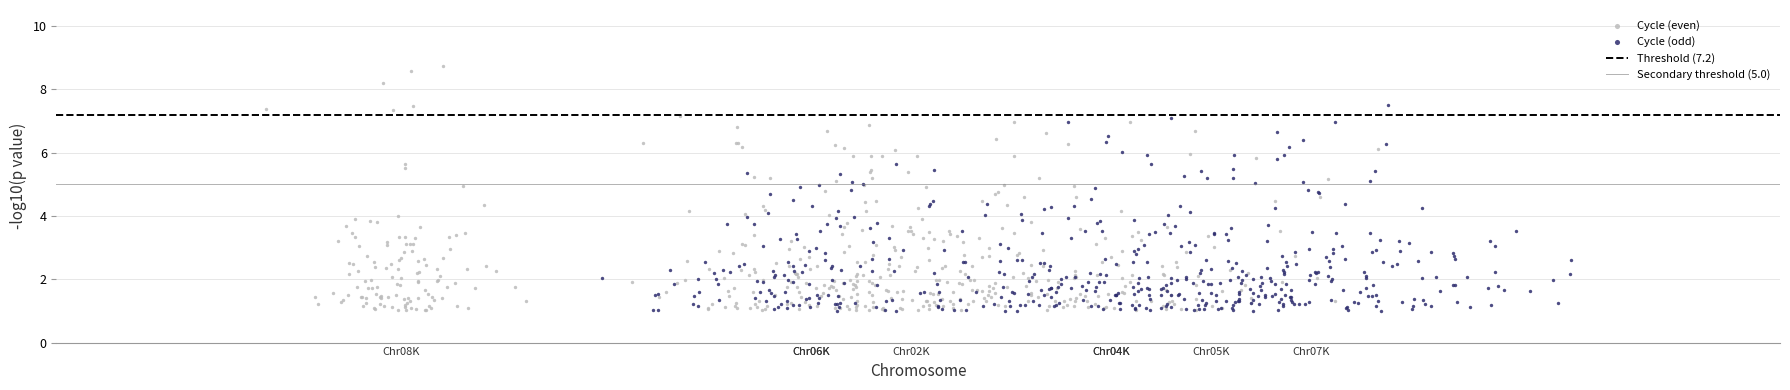

Which series has the largest Y range (max minus min)?

Cycle (even)